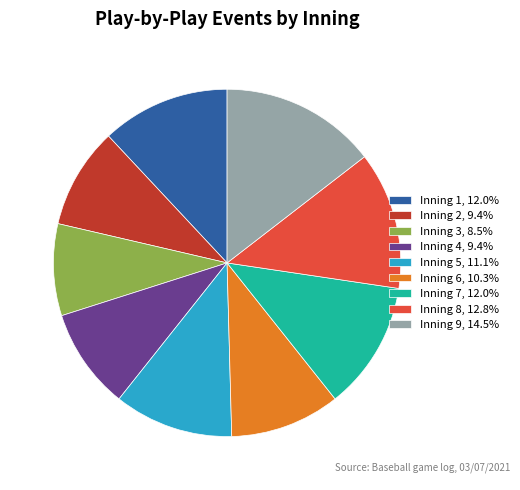

Is the sum of Inning 4 and Inning 9 greater than half?

No